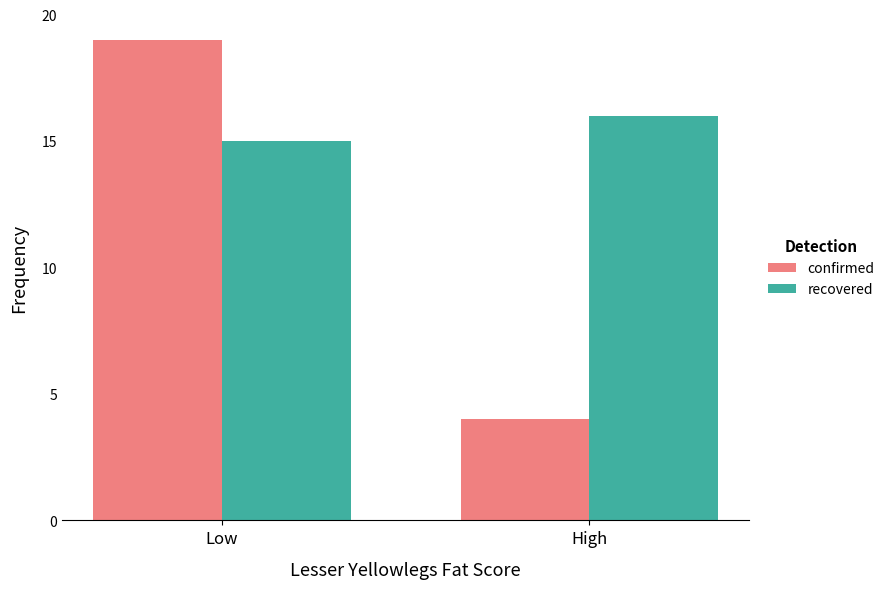

Which series has the widest spread of values?

confirmed